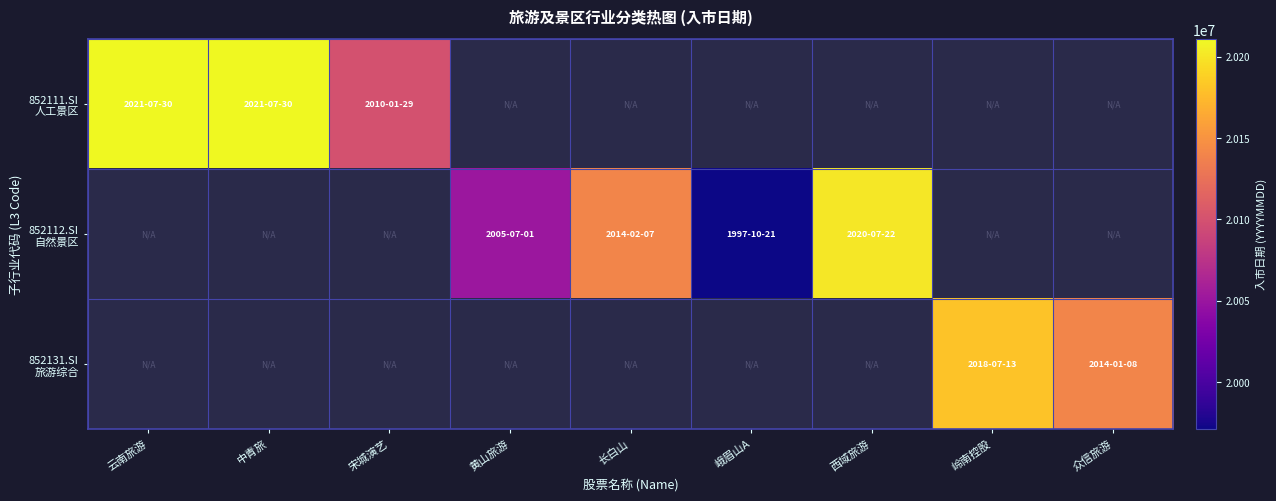

At which label does 852111.SI 人工景区 reach its minimum?

宋城演艺